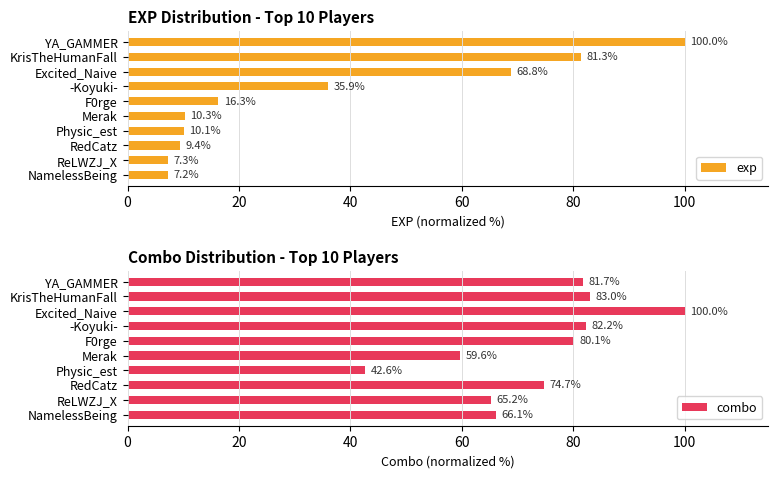

Where is exp nearest to the value 53?

Excited_Naive